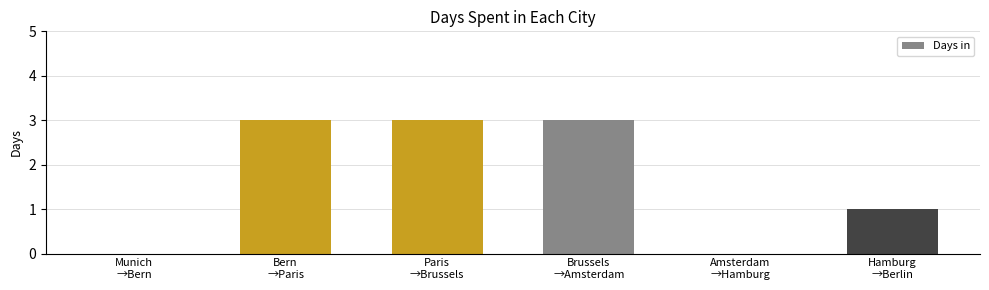

At which label is the value closest to 1?

Hamburg
→Berlin